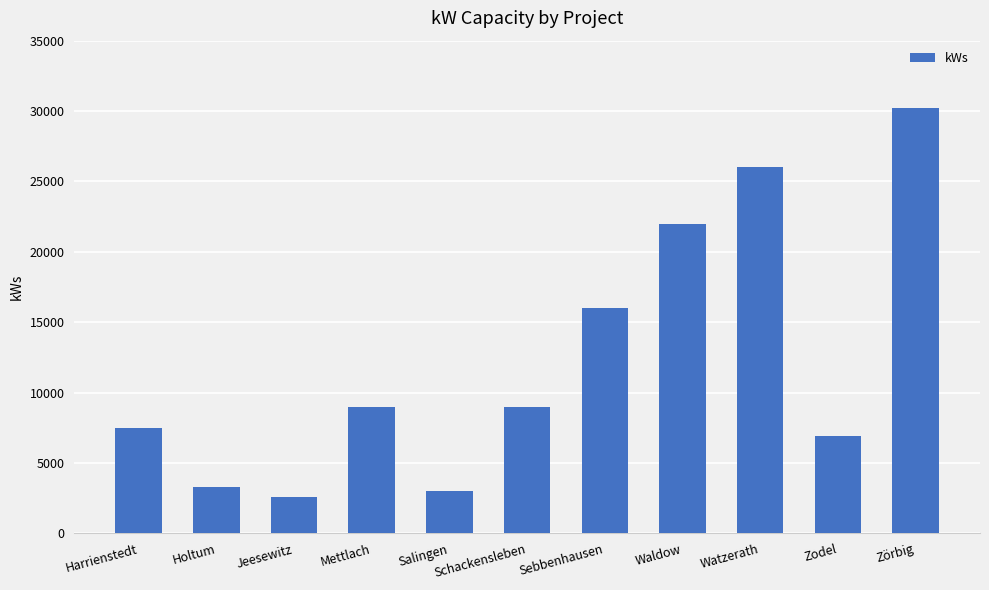

Approximately how many times larger is the value at Zörbig compared to Sebbenhausen?

1.9